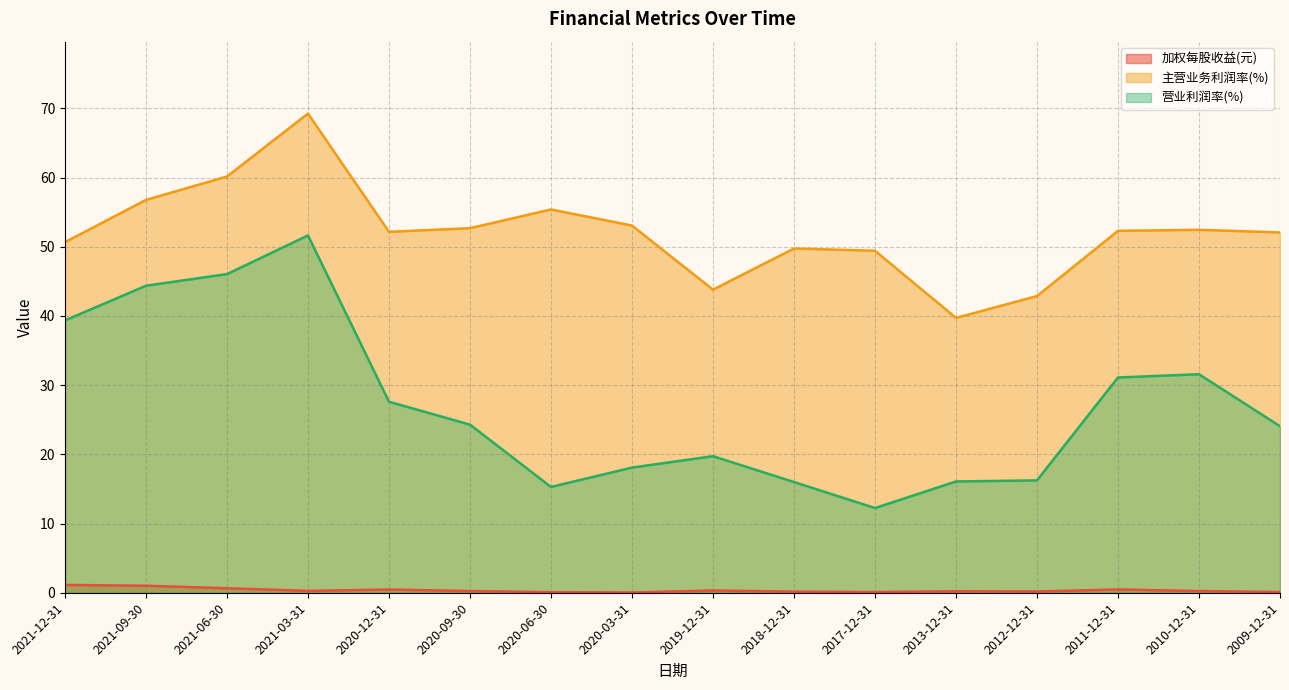

Reading left to right, extract all data points from this chart.

加权每股收益(元): 2021-12-31=1.1	2021-09-30=1.0	2021-06-30=0.7	2021-03-31=0.3	2020-12-31=0.5	2020-09-30=0.2	2020-06-30=0.1	2020-03-31=0.0	2019-12-31=0.3	2018-12-31=0.2	2017-12-31=0.1	2013-12-31=0.2	2012-12-31=0.2	2011-12-31=0.5	2010-12-31=0.2	2009-12-31=0.1
主营业务利润率(%): 2021-12-31=50.7	2021-09-30=56.8	2021-06-30=60.1	2021-03-31=69.2	2020-12-31=52.2	2020-09-30=52.7	2020-06-30=55.4	2020-03-31=53.1	2019-12-31=43.8	2018-12-31=49.7	2017-12-31=49.4	2013-12-31=39.7	2012-12-31=42.9	2011-12-31=52.3	2010-12-31=52.4	2009-12-31=52.1
营业利润率(%): 2021-12-31=39.4	2021-09-30=44.4	2021-06-30=46.0	2021-03-31=51.6	2020-12-31=27.6	2020-09-30=24.3	2020-06-30=15.3	2020-03-31=18.1	2019-12-31=19.7	2018-12-31=16.0	2017-12-31=12.2	2013-12-31=16.1	2012-12-31=16.2	2011-12-31=31.1	2010-12-31=31.6	2009-12-31=24.1